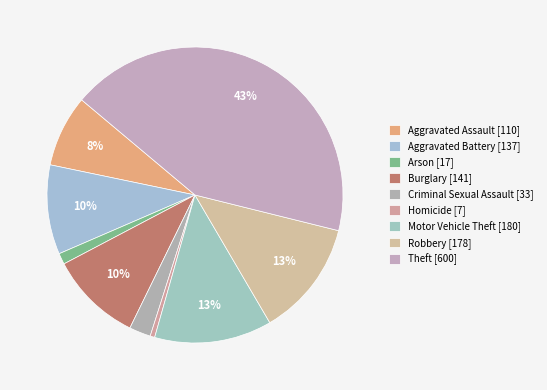

How many slices are in this pie chart?

9